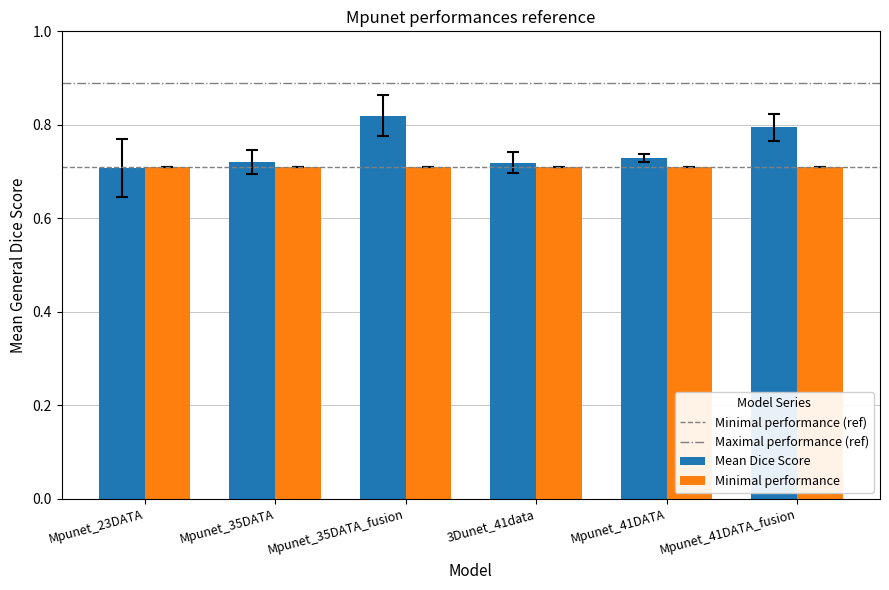

At which label does Mean Dice Score reach its peak?

Mpunet_35DATA_fusion